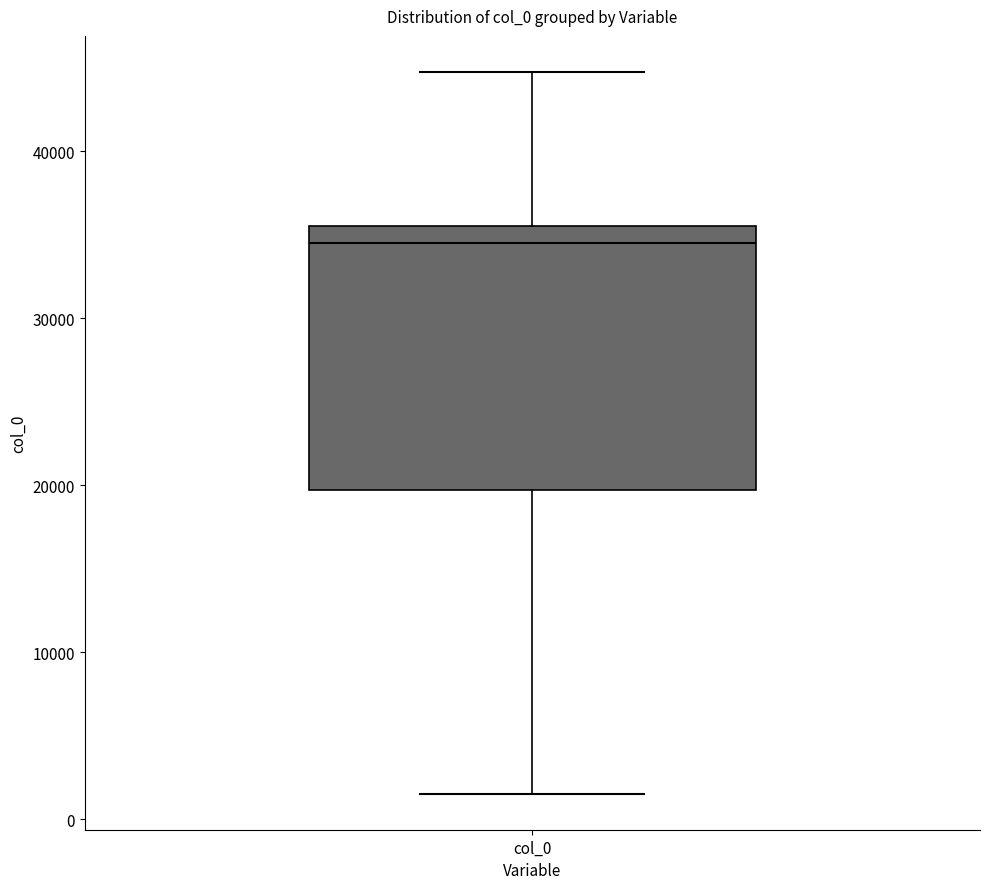

Where does the lower whisker of the box for col_0 end on the y-axis? The values are not printed on the chart, so give them approximately, as read against the axis.

2000